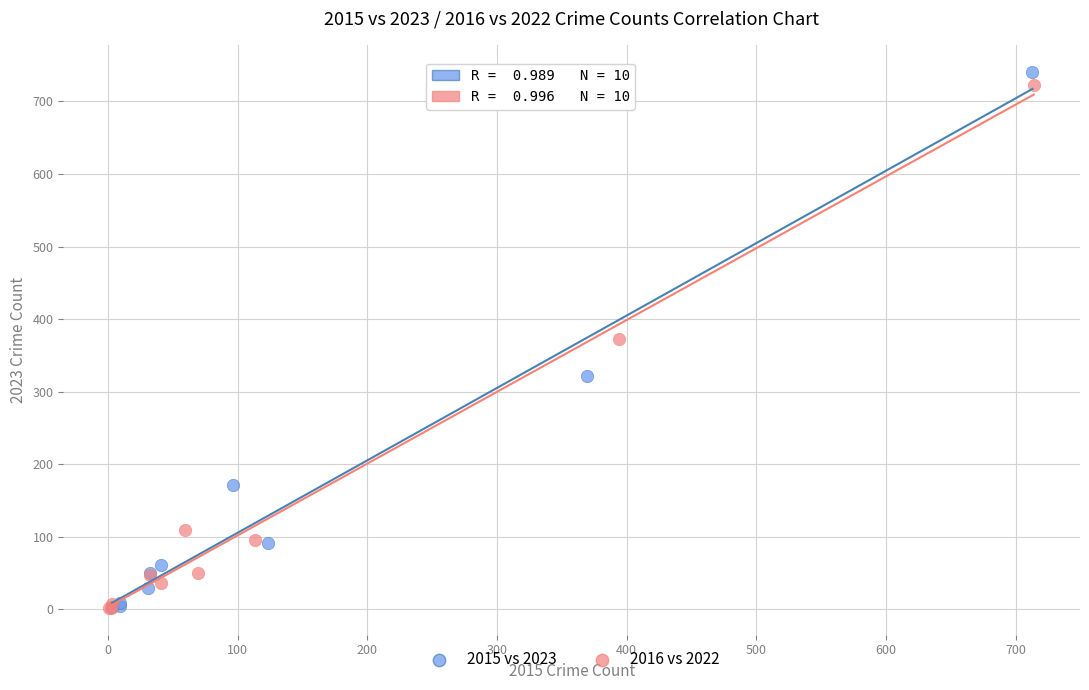

Which series has the largest Y range (max minus min)?

2015 vs 2023